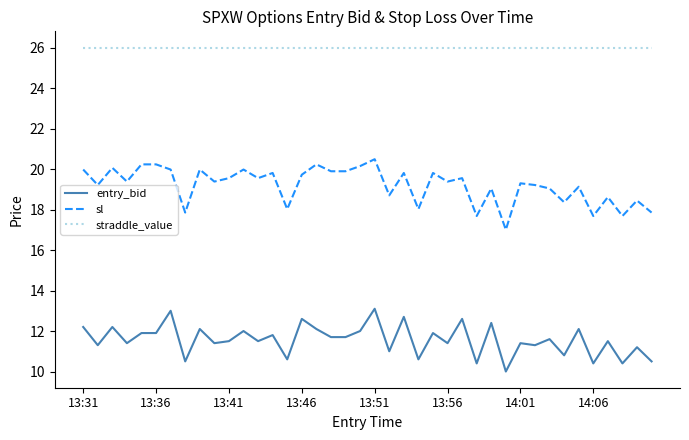

Which series has the largest range (max minus min)?

sl